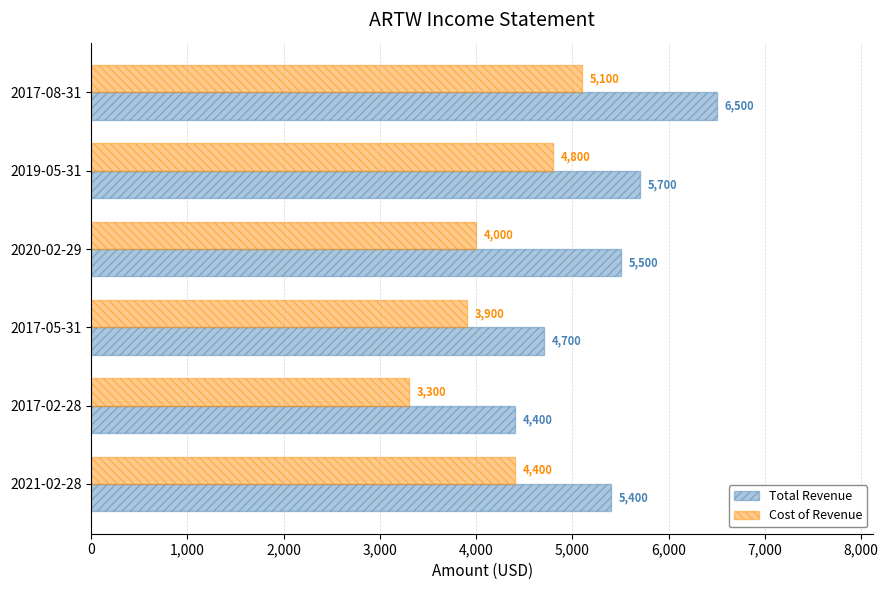

Which category has the highest value in the Total Revenue series?

2017-08-31